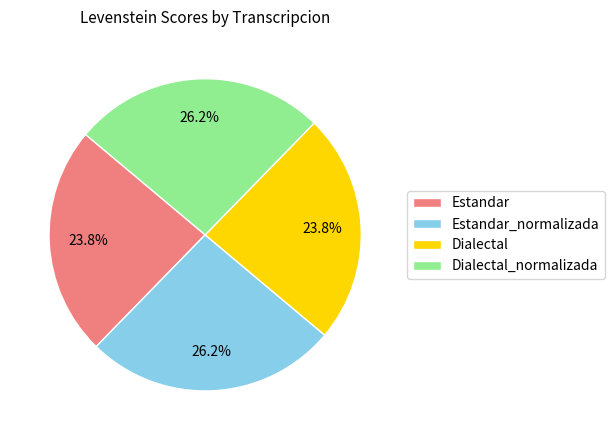

The Dialectal_normalizada slice represents 26% of the pie. True or false?

True